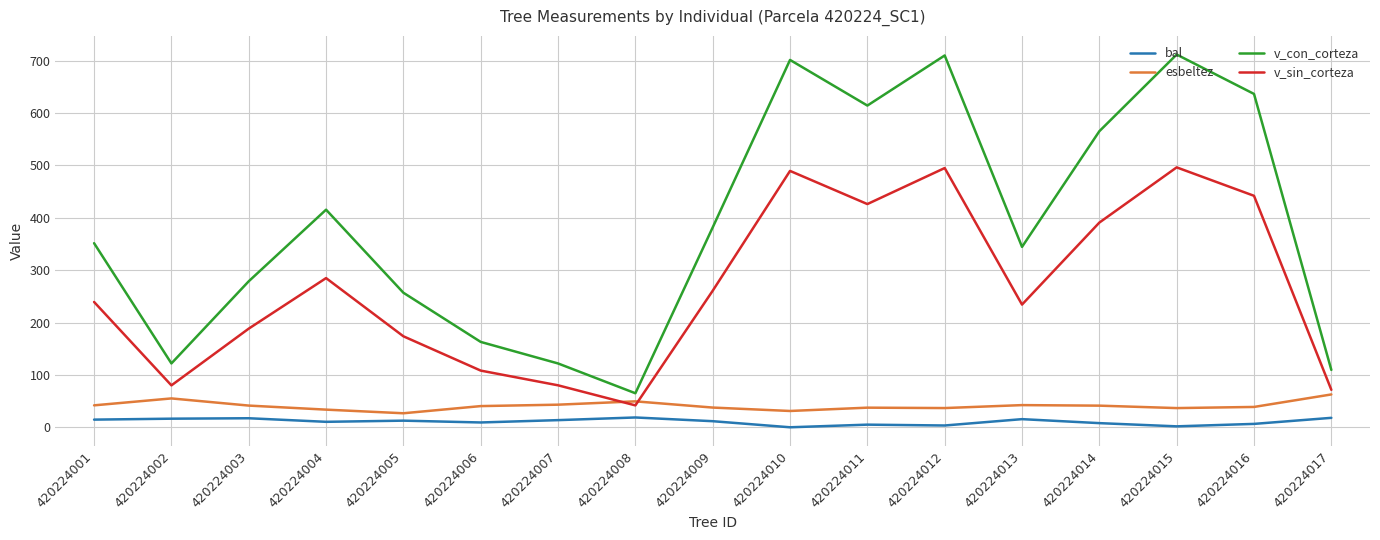

At which label is v_con_corteza closest to 388?

420224009